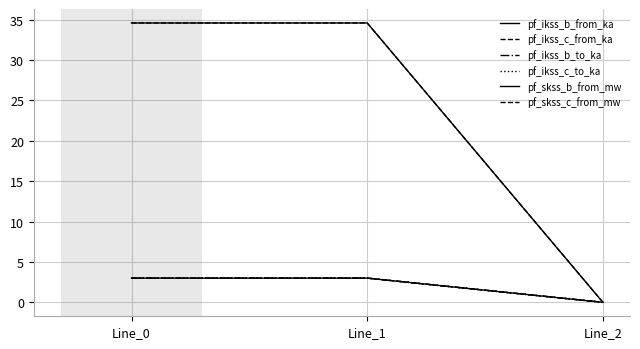

Is it true that pf_ikss_c_from_ka equals 5.0 at Line_0?

False